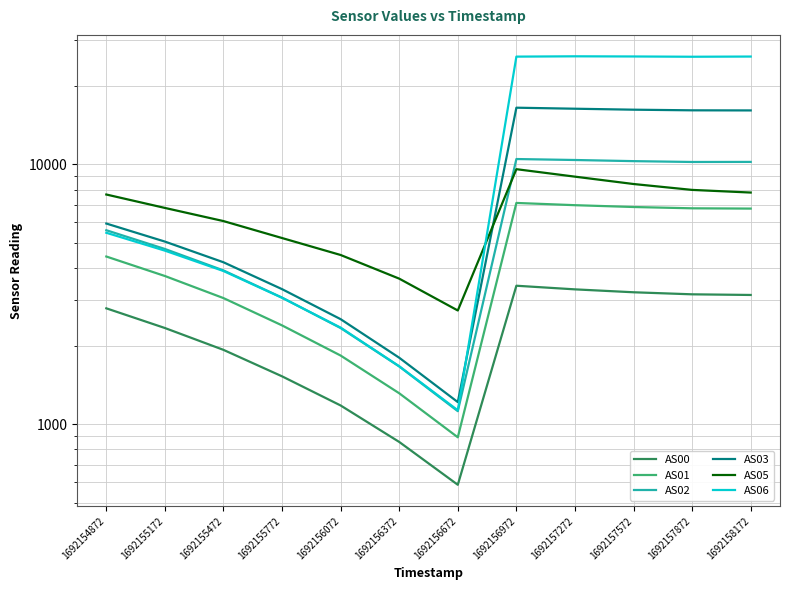

How many values in the AS06 series are below 5455?

6